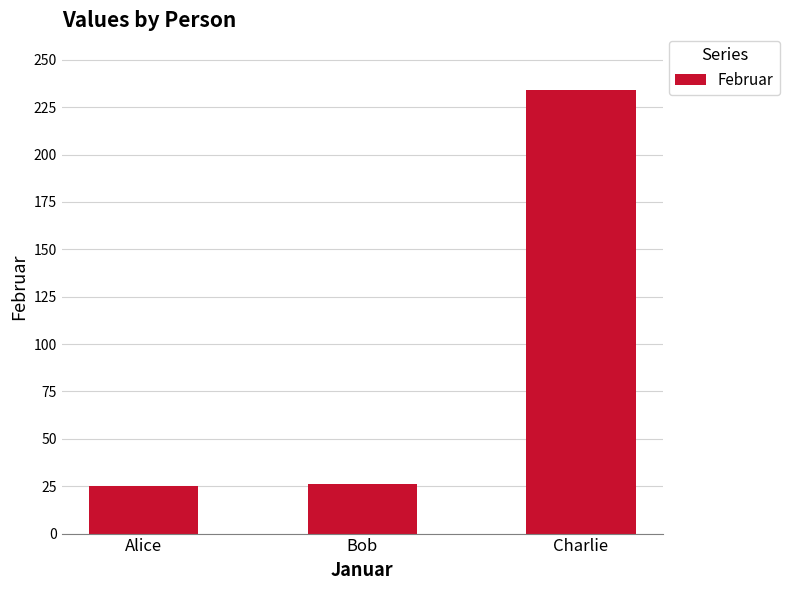

The chart shows a value of 41 at Bob. True or false?

False